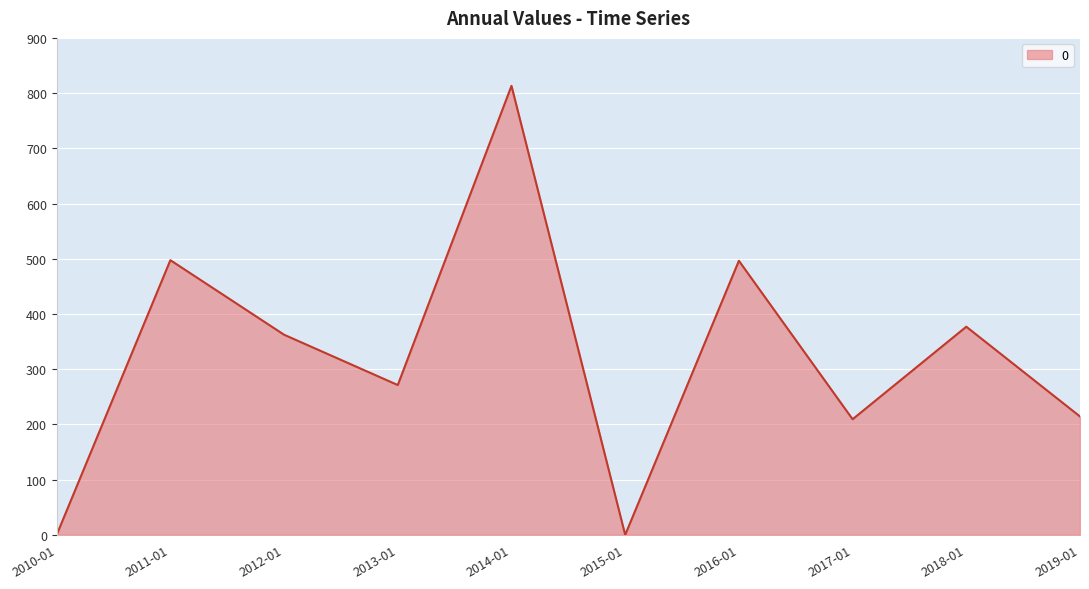

Is it true that the value at 2011-01 is 819.9?

False